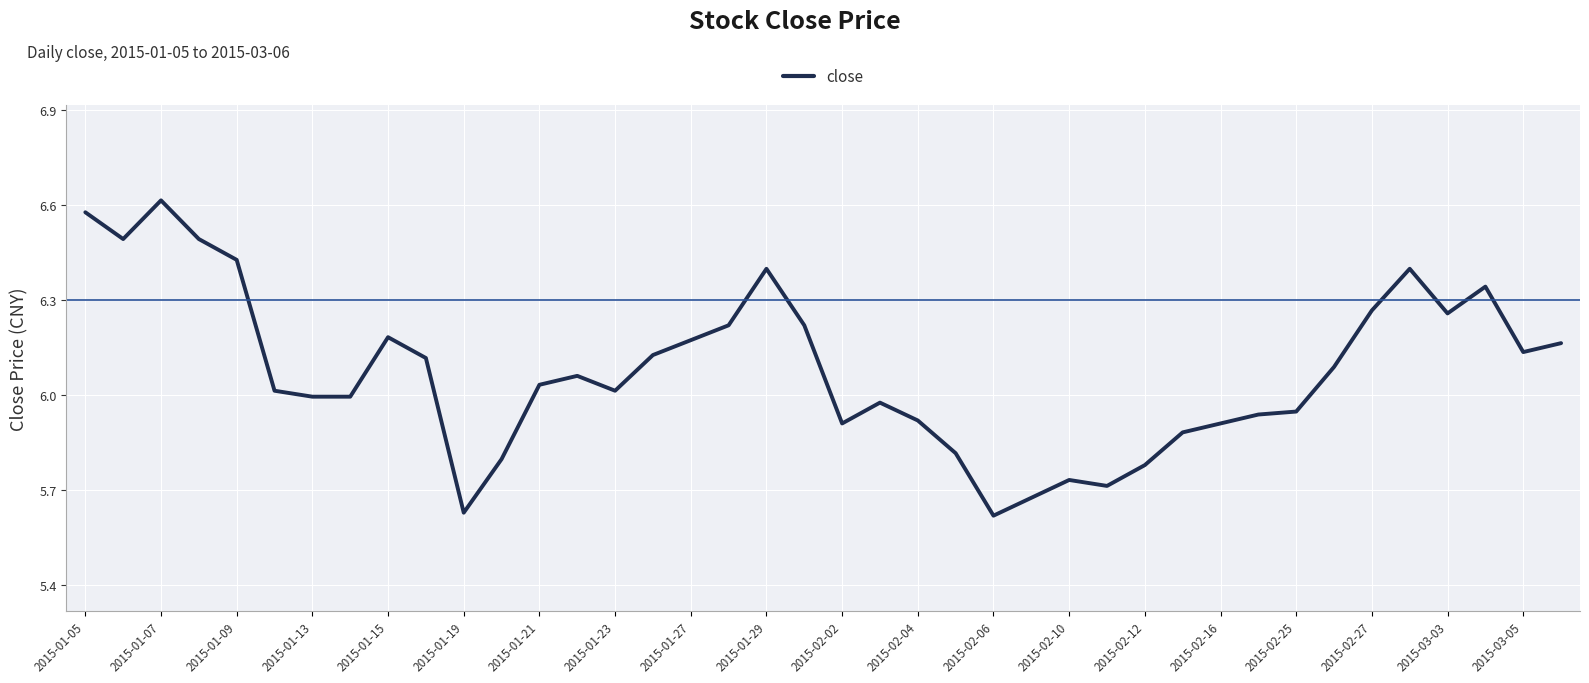

What is the difference between the maximum and minimum values?

1.0